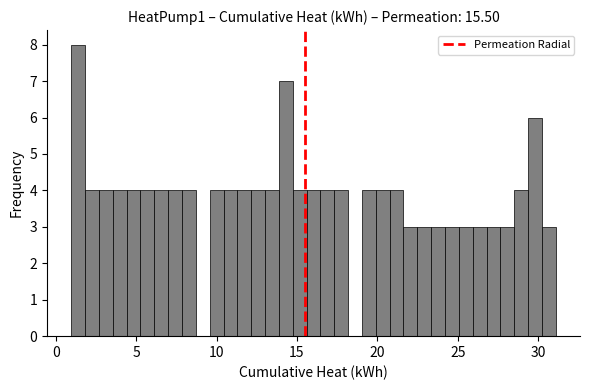

Around what value on the x-axis is the tallest bar? Give the approximate position of its centre, as read against the axis.

1.5